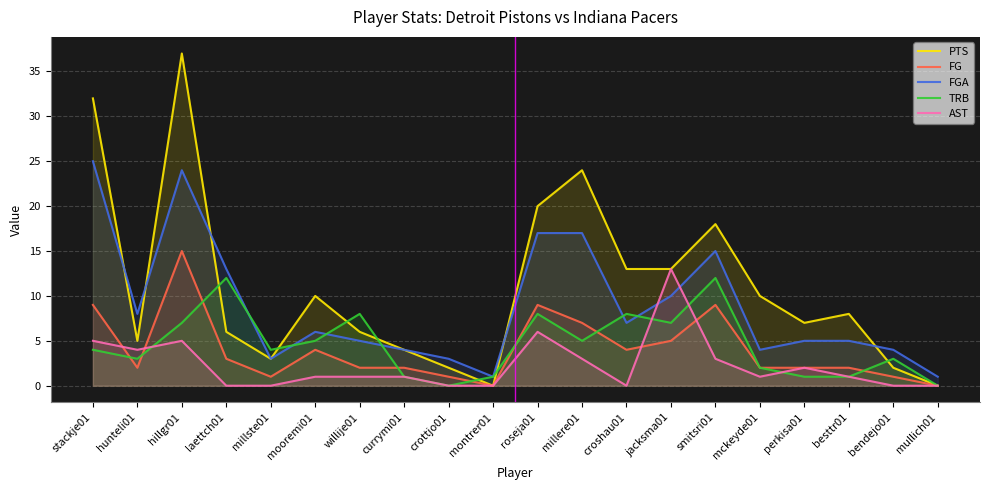

What are all the series names shown in the legend?

PTS, FG, FGA, TRB, AST